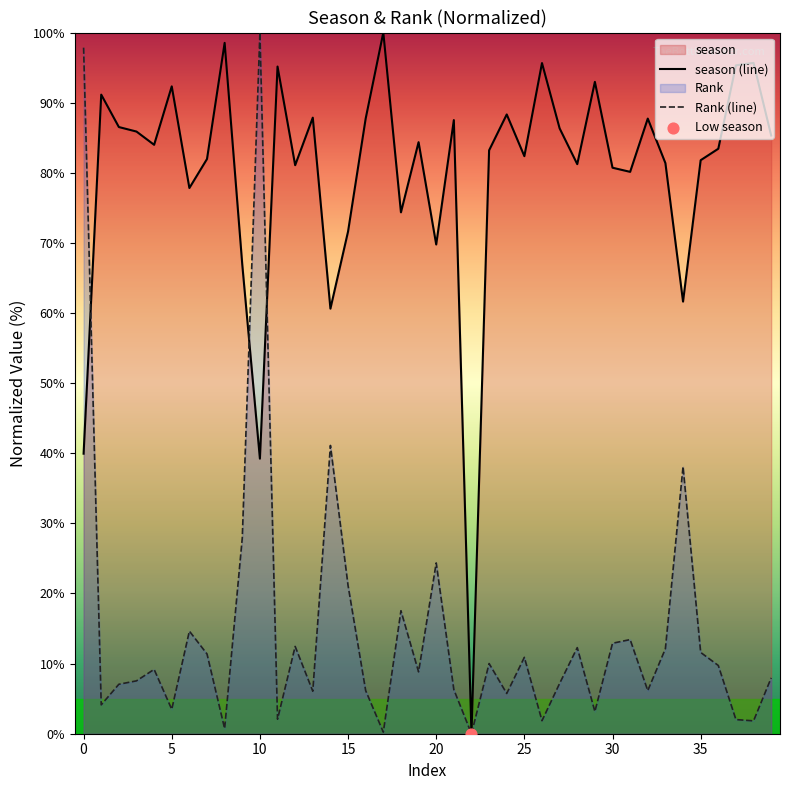

Which series has the largest total across all categories?

season (line)